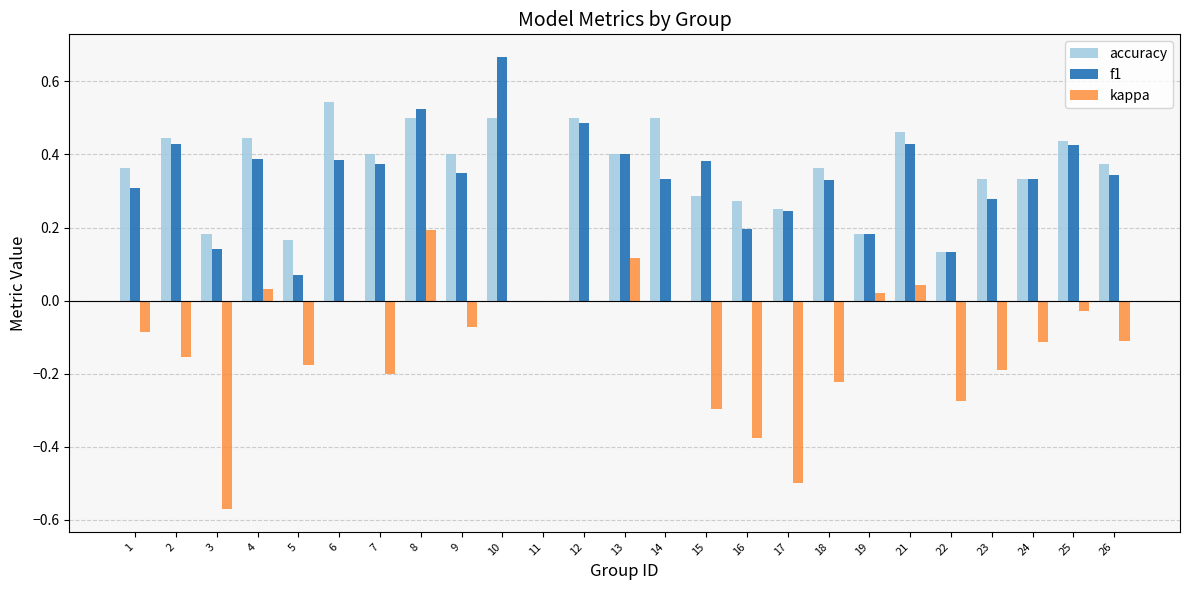

What is the sum of all kappa values?

-3.0